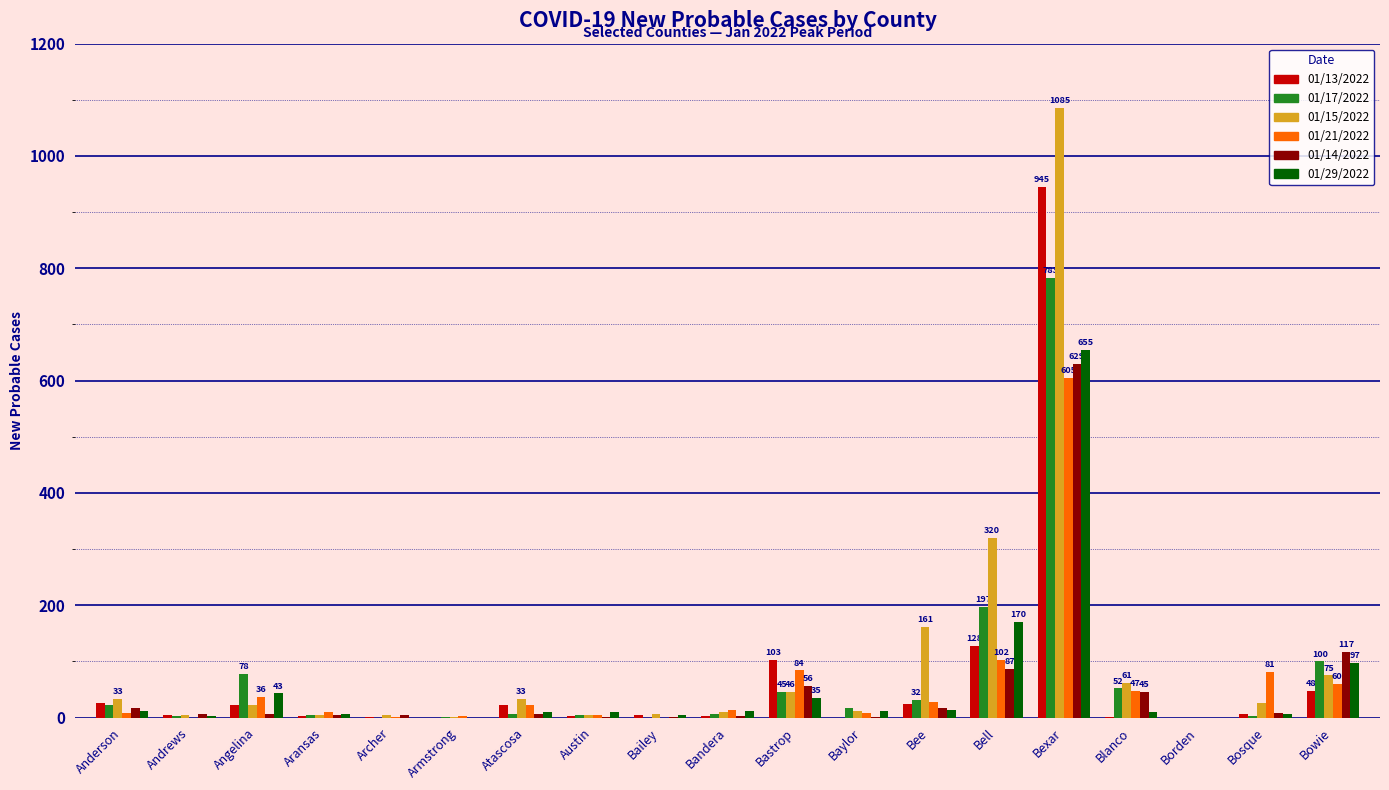

Which series has the largest total across all categories?

01/15/2022